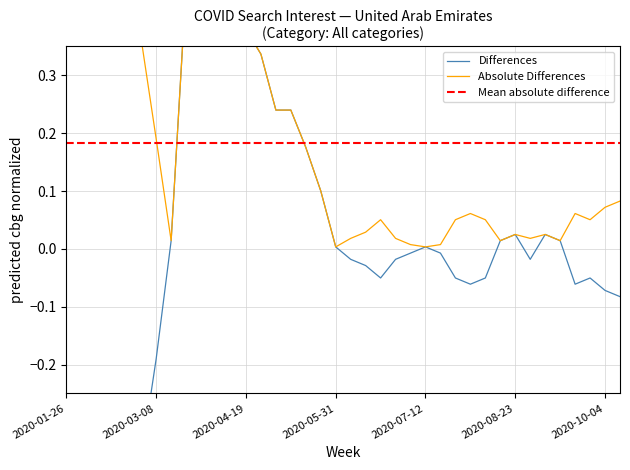

Does the chart have visible grid lines?

Yes